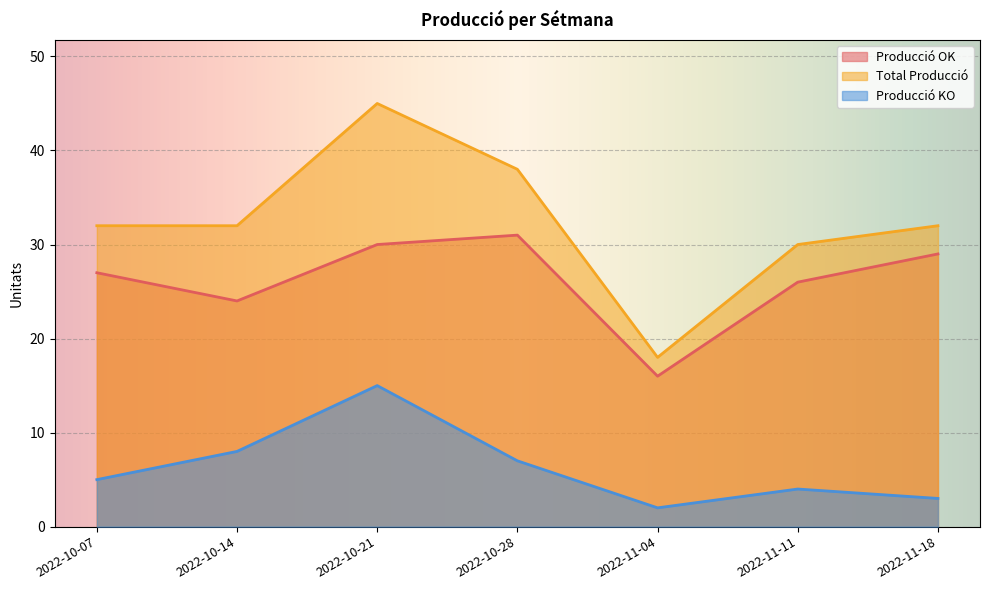

True or false: Producció OK and Total Producció intersect in this chart.

False